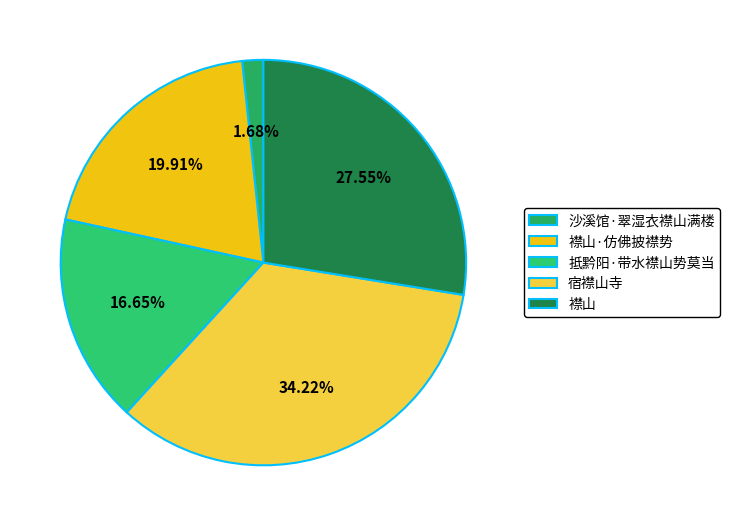

What percentage is NOT represented by 抵黔阳·带水襟山势莫当?

83.4%